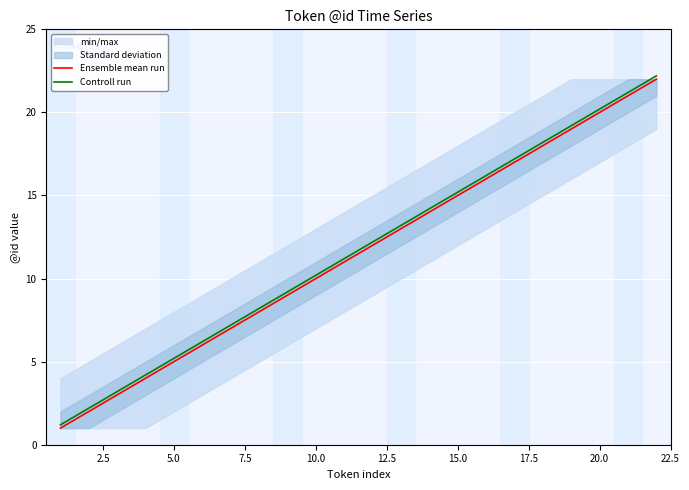

True or false: Controll run has a value of 10.2 at 10.0.

True